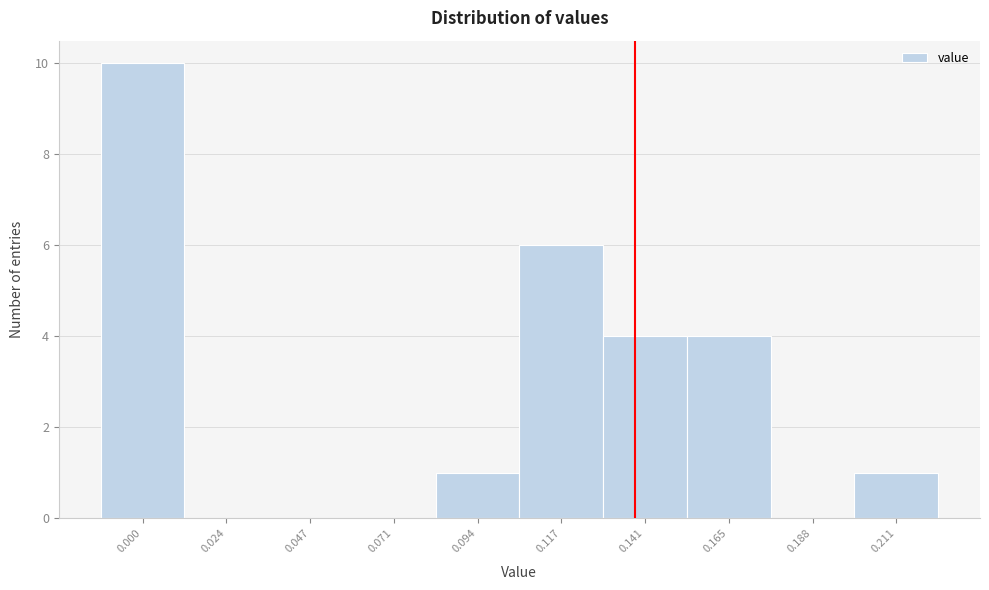

Reading left to right, transcribe all the data shown in this chart.

0.000=10	0.024=0	0.047=0	0.071=0	0.094=1	0.117=6	0.141=4	0.165=4	0.188=0	0.211=1